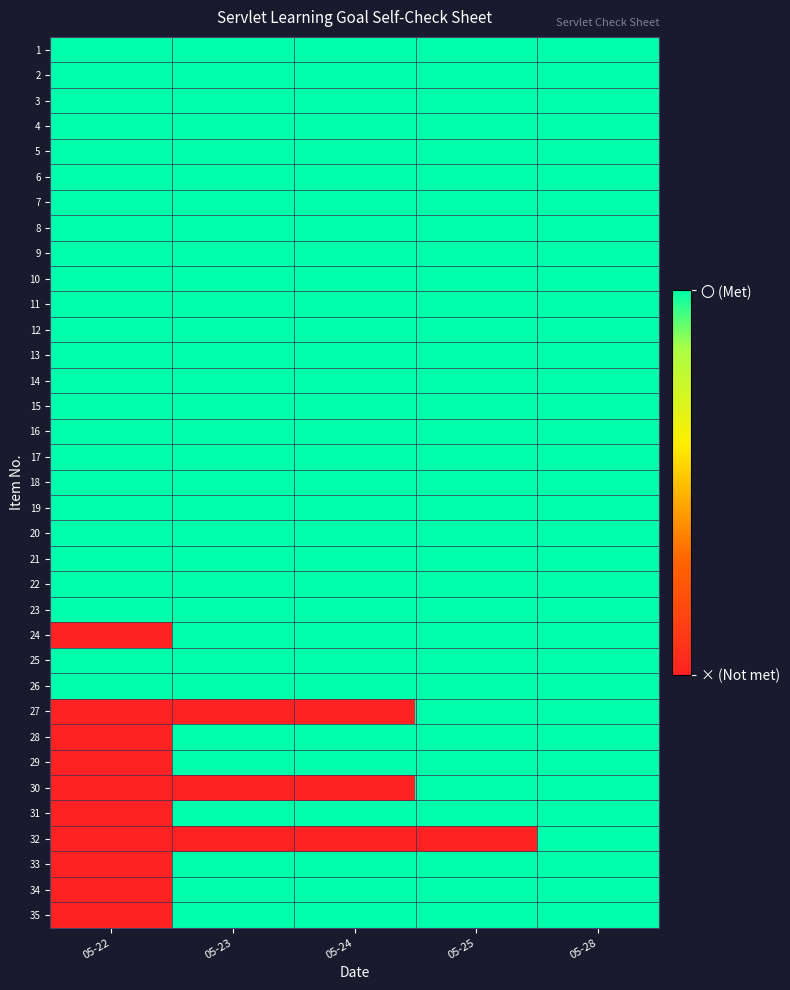

Reading right to left, what are all the values shown in this chart?

1: 05-28=1	05-25=1	05-24=1	05-23=1	05-22=1
2: 05-28=1	05-25=1	05-24=1	05-23=1	05-22=1
3: 05-28=1	05-25=1	05-24=1	05-23=1	05-22=1
4: 05-28=1	05-25=1	05-24=1	05-23=1	05-22=1
5: 05-28=1	05-25=1	05-24=1	05-23=1	05-22=1
6: 05-28=1	05-25=1	05-24=1	05-23=1	05-22=1
7: 05-28=1	05-25=1	05-24=1	05-23=1	05-22=1
8: 05-28=1	05-25=1	05-24=1	05-23=1	05-22=1
9: 05-28=1	05-25=1	05-24=1	05-23=1	05-22=1
10: 05-28=1	05-25=1	05-24=1	05-23=1	05-22=1
11: 05-28=1	05-25=1	05-24=1	05-23=1	05-22=1
12: 05-28=1	05-25=1	05-24=1	05-23=1	05-22=1
13: 05-28=1	05-25=1	05-24=1	05-23=1	05-22=1
14: 05-28=1	05-25=1	05-24=1	05-23=1	05-22=1
15: 05-28=1	05-25=1	05-24=1	05-23=1	05-22=1
16: 05-28=1	05-25=1	05-24=1	05-23=1	05-22=1
17: 05-28=1	05-25=1	05-24=1	05-23=1	05-22=1
18: 05-28=1	05-25=1	05-24=1	05-23=1	05-22=1
19: 05-28=1	05-25=1	05-24=1	05-23=1	05-22=1
20: 05-28=1	05-25=1	05-24=1	05-23=1	05-22=1
21: 05-28=1	05-25=1	05-24=1	05-23=1	05-22=1
22: 05-28=1	05-25=1	05-24=1	05-23=1	05-22=1
23: 05-28=1	05-25=1	05-24=1	05-23=1	05-22=1
24: 05-28=1	05-25=1	05-24=1	05-23=1	05-22=0
25: 05-28=1	05-25=1	05-24=1	05-23=1	05-22=1
26: 05-28=1	05-25=1	05-24=1	05-23=1	05-22=1
27: 05-28=1	05-25=1	05-24=0	05-23=0	05-22=0
28: 05-28=1	05-25=1	05-24=1	05-23=1	05-22=0
29: 05-28=1	05-25=1	05-24=1	05-23=1	05-22=0
30: 05-28=1	05-25=1	05-24=0	05-23=0	05-22=0
31: 05-28=1	05-25=1	05-24=1	05-23=1	05-22=0
32: 05-28=1	05-25=0	05-24=0	05-23=0	05-22=0
33: 05-28=1	05-25=1	05-24=1	05-23=1	05-22=0
34: 05-28=1	05-25=1	05-24=1	05-23=1	05-22=0
35: 05-28=1	05-25=1	05-24=1	05-23=1	05-22=0